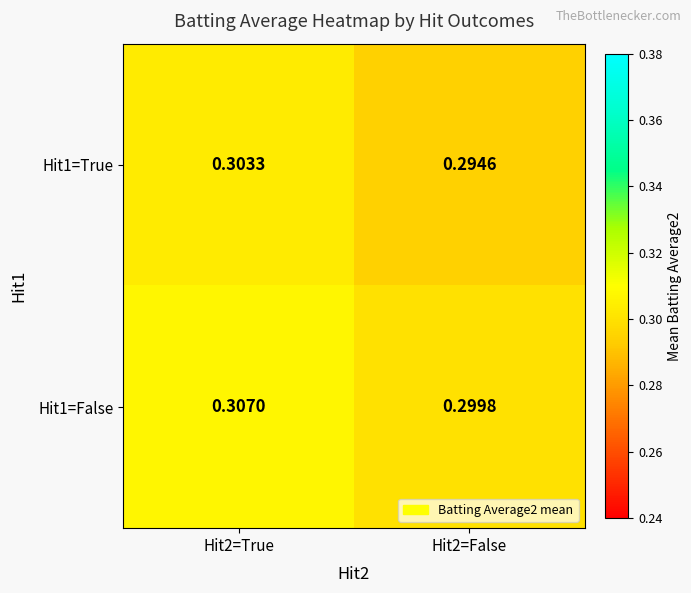

Is the value of Hit1=True at Hit2=True greater than the value of Hit1=False at Hit2=True?

No